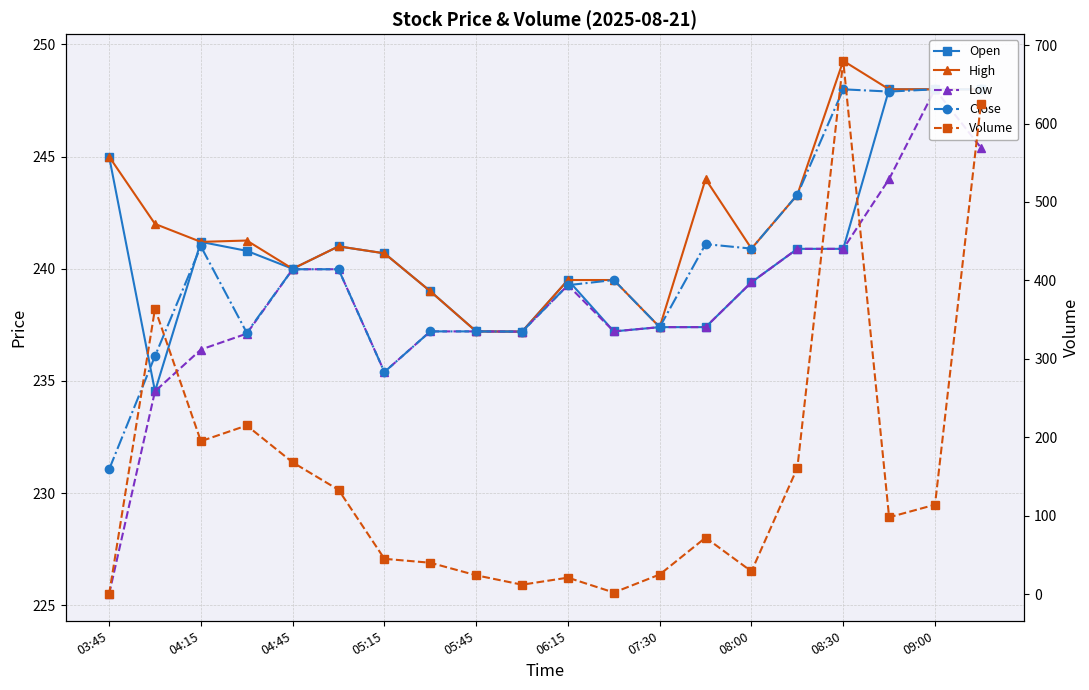

Which series has the largest total across all categories?

High